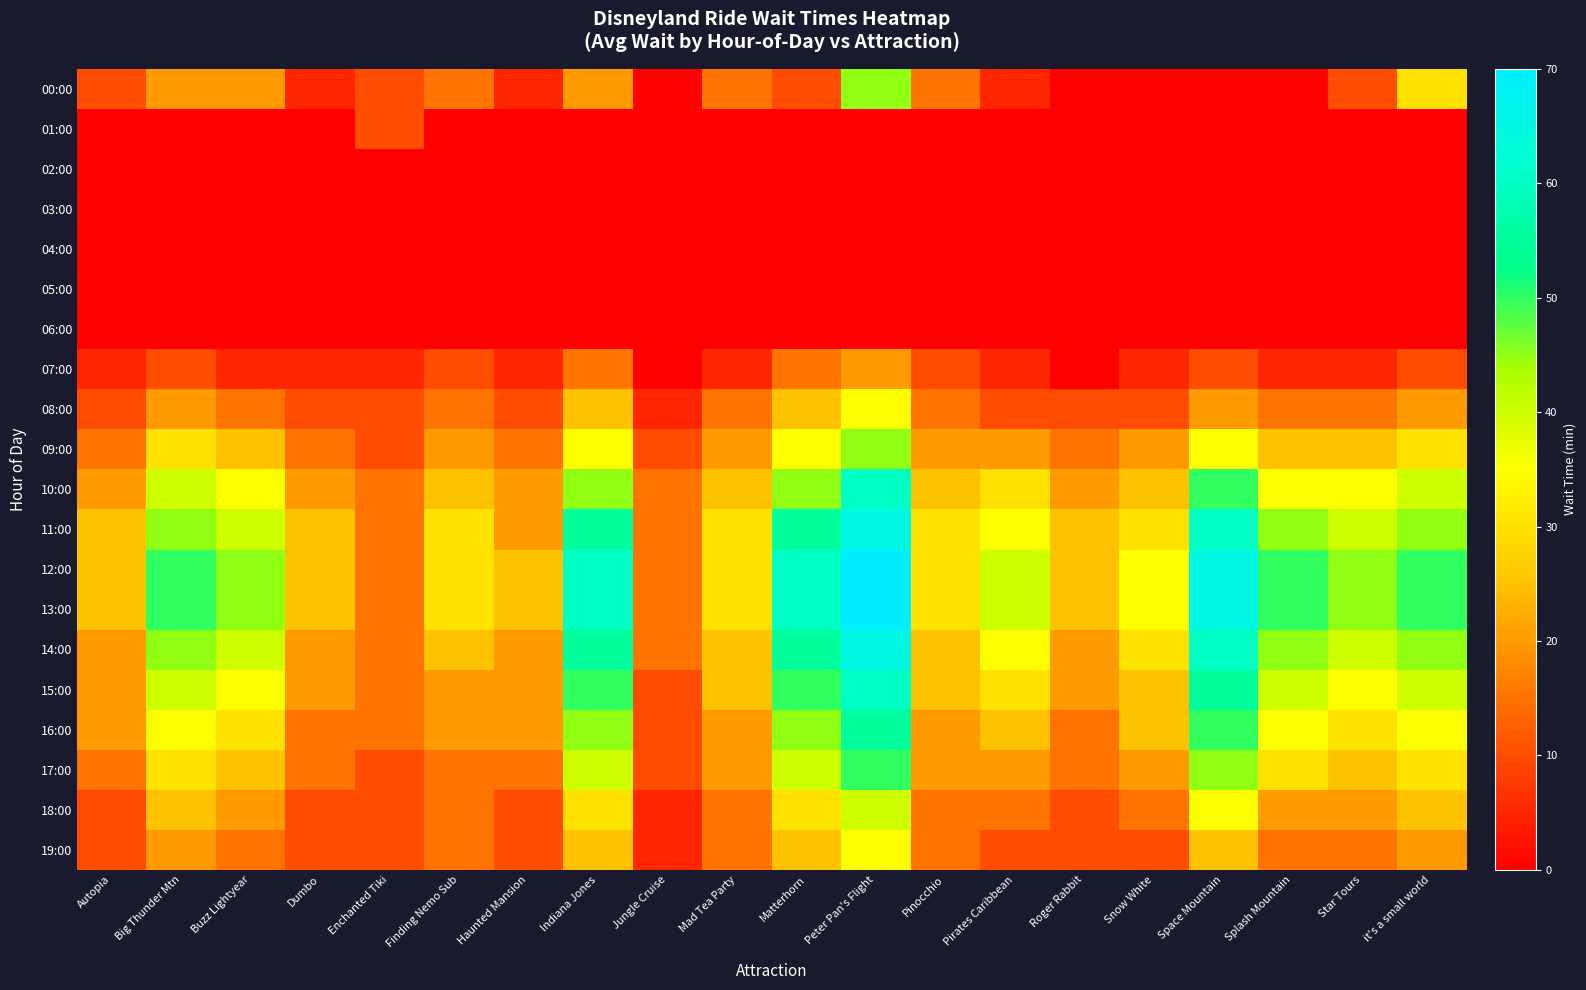

Which series changed the most between Finding Nemo Sub and Splash Mountain?

12:00